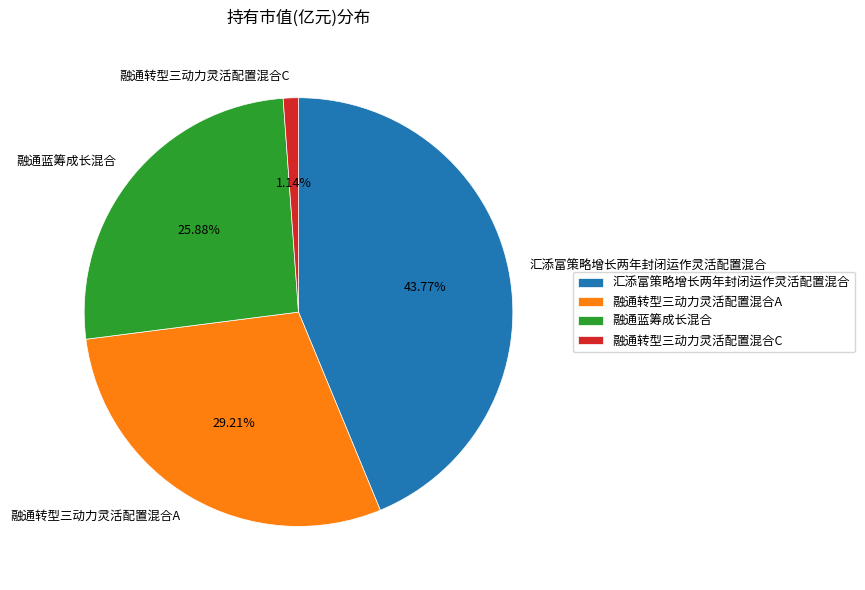

Which category has the biggest portion of the pie?

汇添富策略增长两年封闭运作灵活配置混合